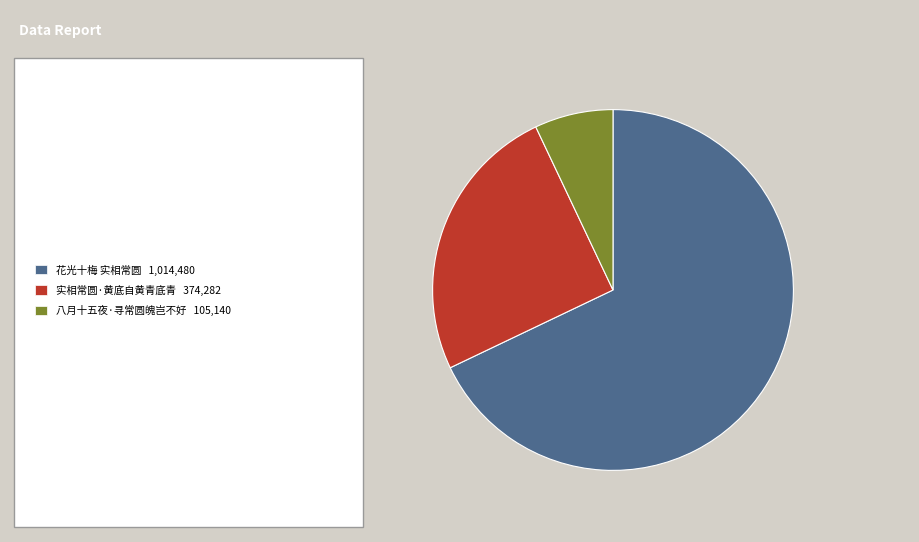

Does any single category account for the majority?

Yes